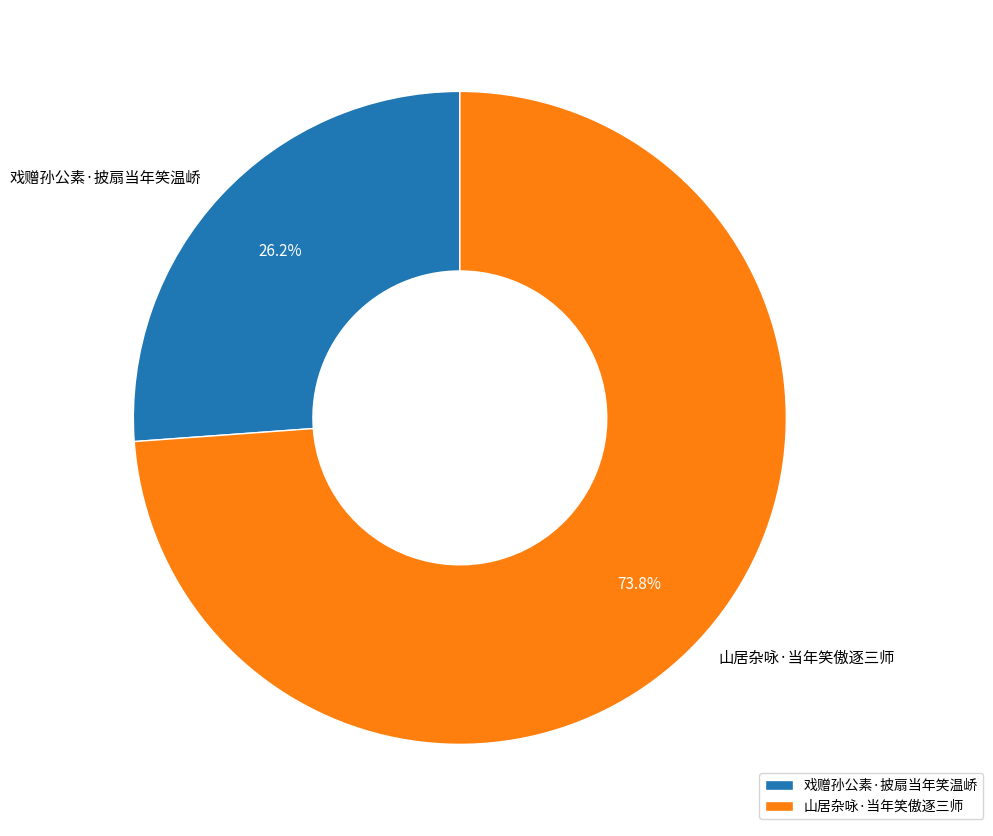

The 戏赠孙公素·披扇当年笑温峤 slice represents 41% of the pie. True or false?

False